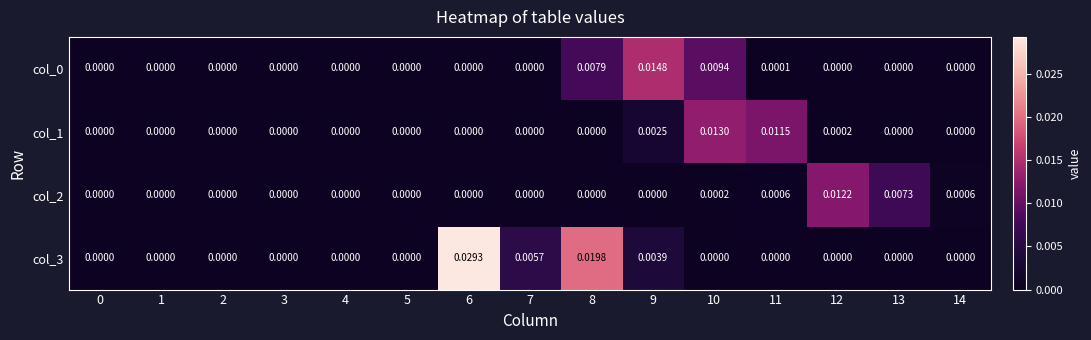

Which series has the largest range (max minus min)?

col_3